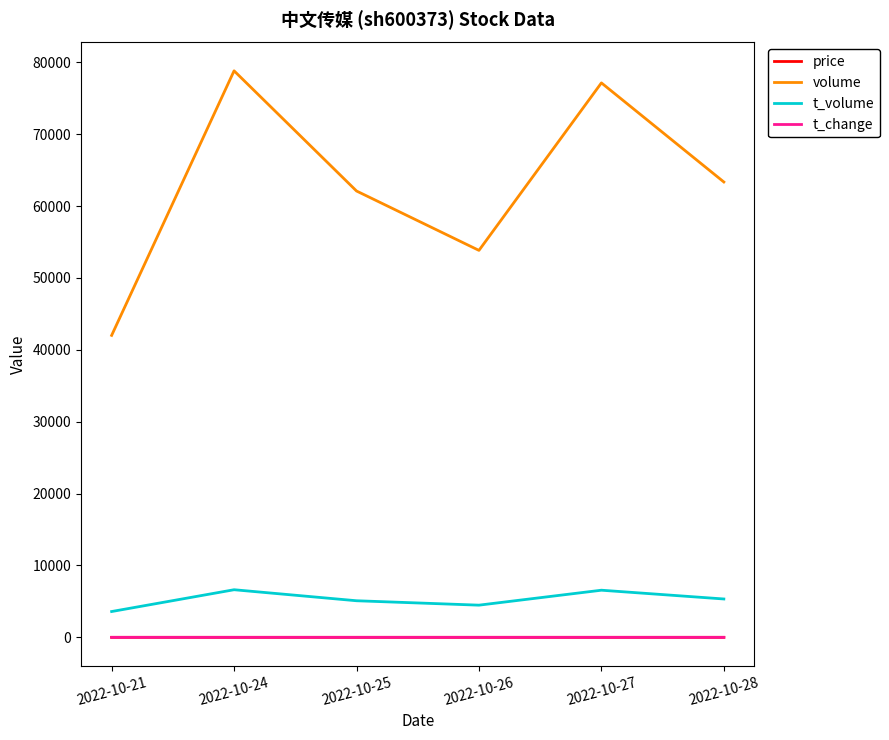

Does the chart have visible grid lines?

No